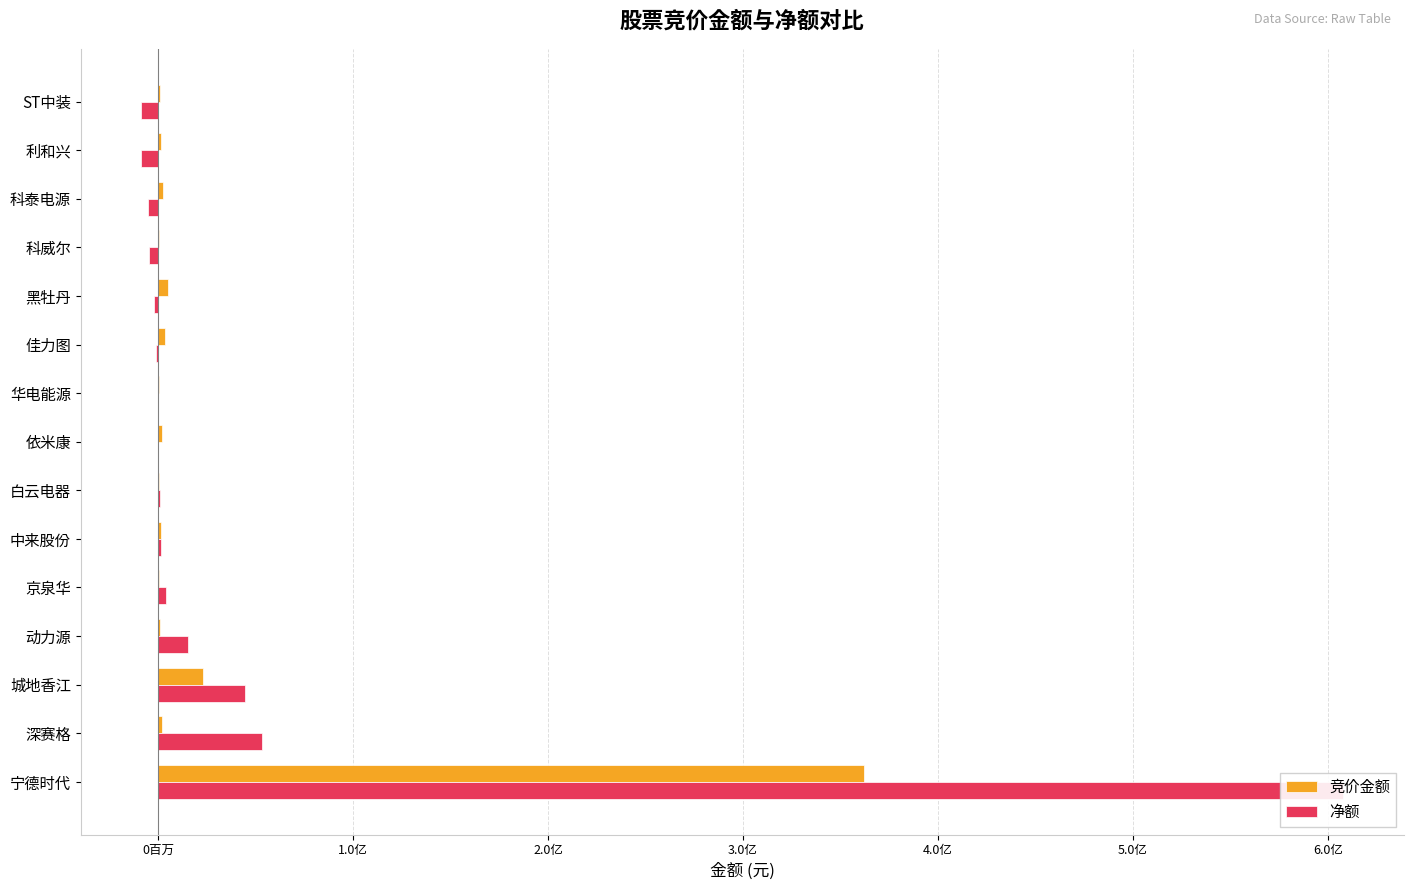

How many values in the 净额 series exceed -93289?

7